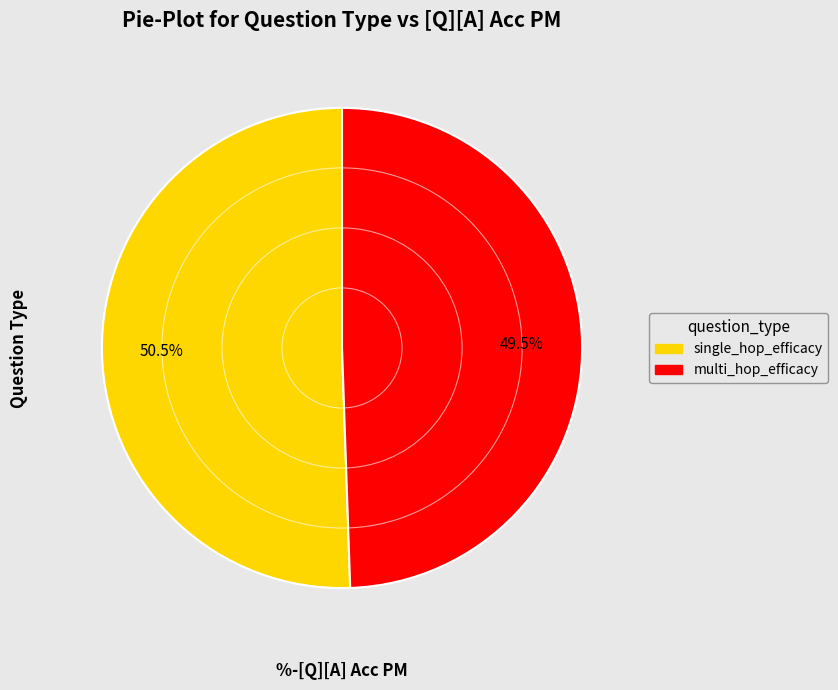

True or false: multi_hop_efficacy accounts for 42% of the total.

False